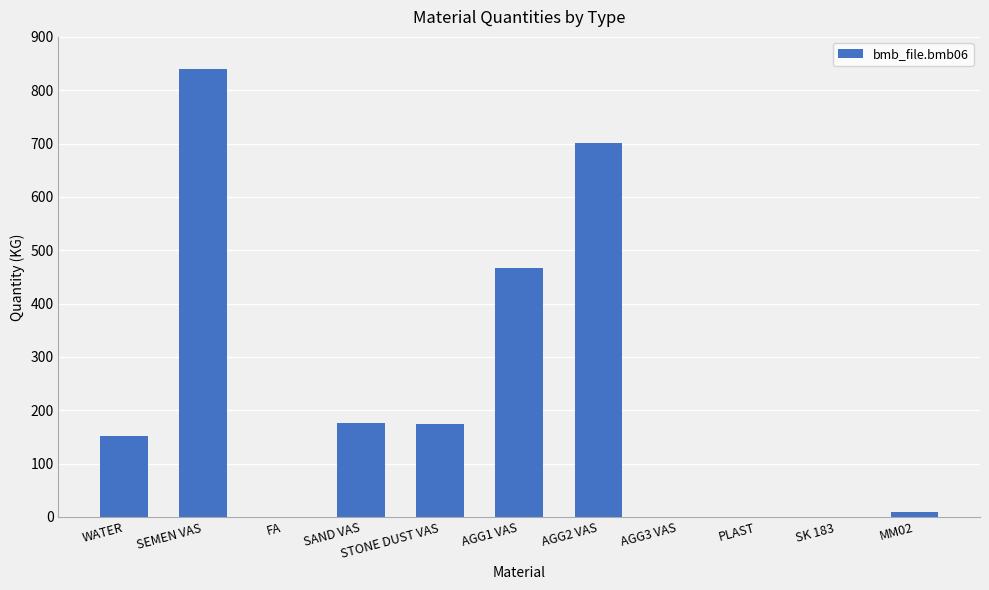

What is the difference between the values at MM02 and SEMEN VAS?

831